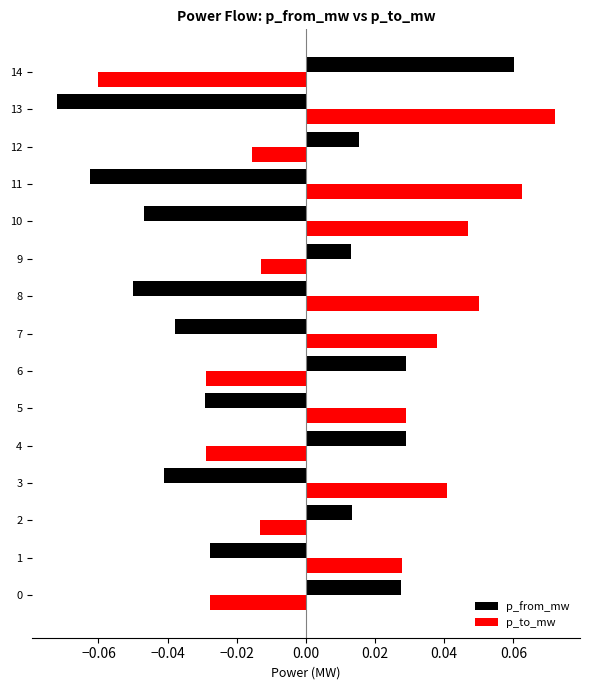

The value of p_to_mw at 10 is 0.1. True or false?

False